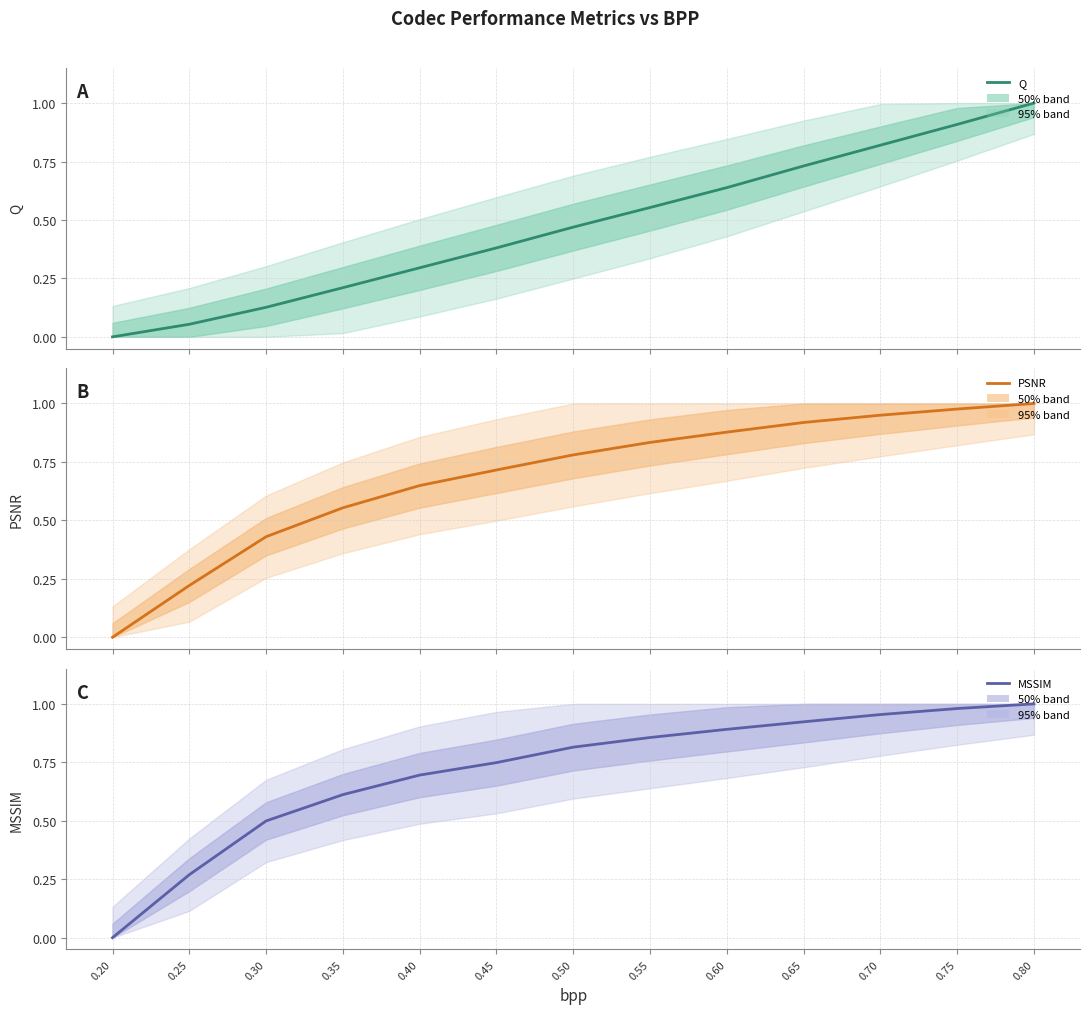

True or false: MSSIM and Q cross at least once.

False